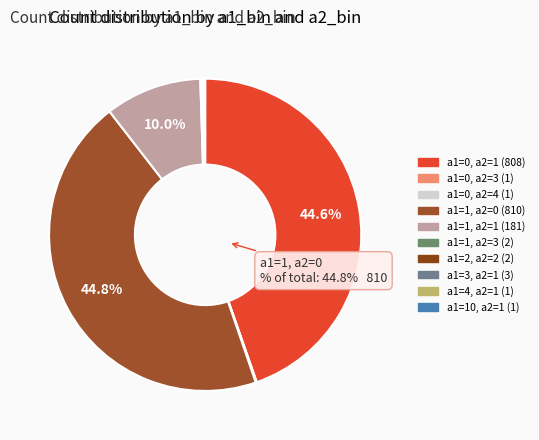

Which slice is the smallest?

a1=0, a2=3